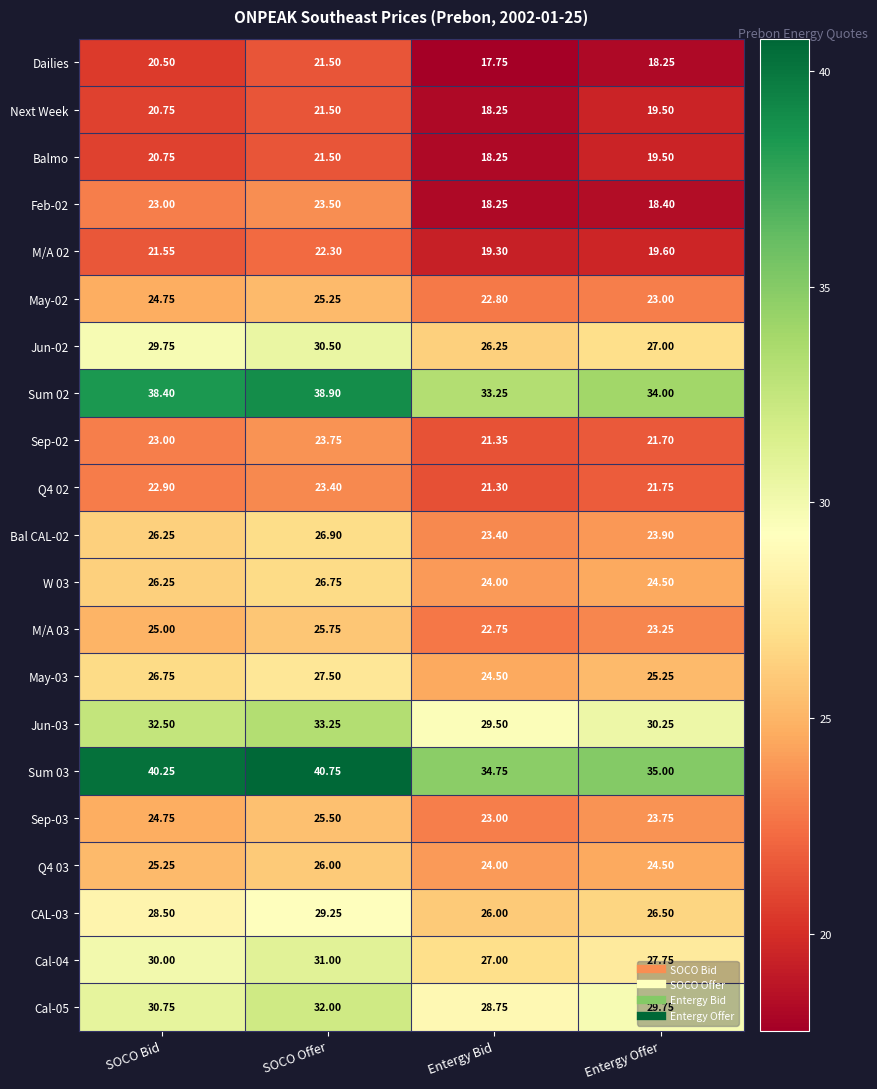

Is the value of M/A 03 at SOCO Bid greater than the value of Next Week at Entergy Offer?

Yes